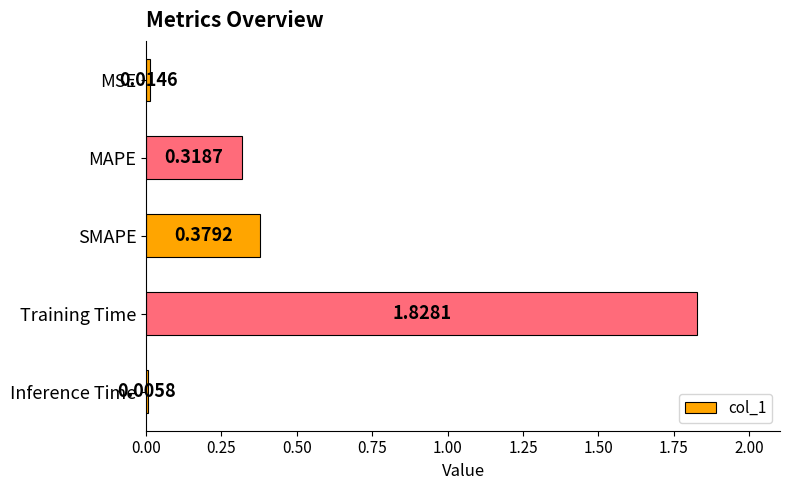

Between Training Time and MSE, which is larger?

Training Time